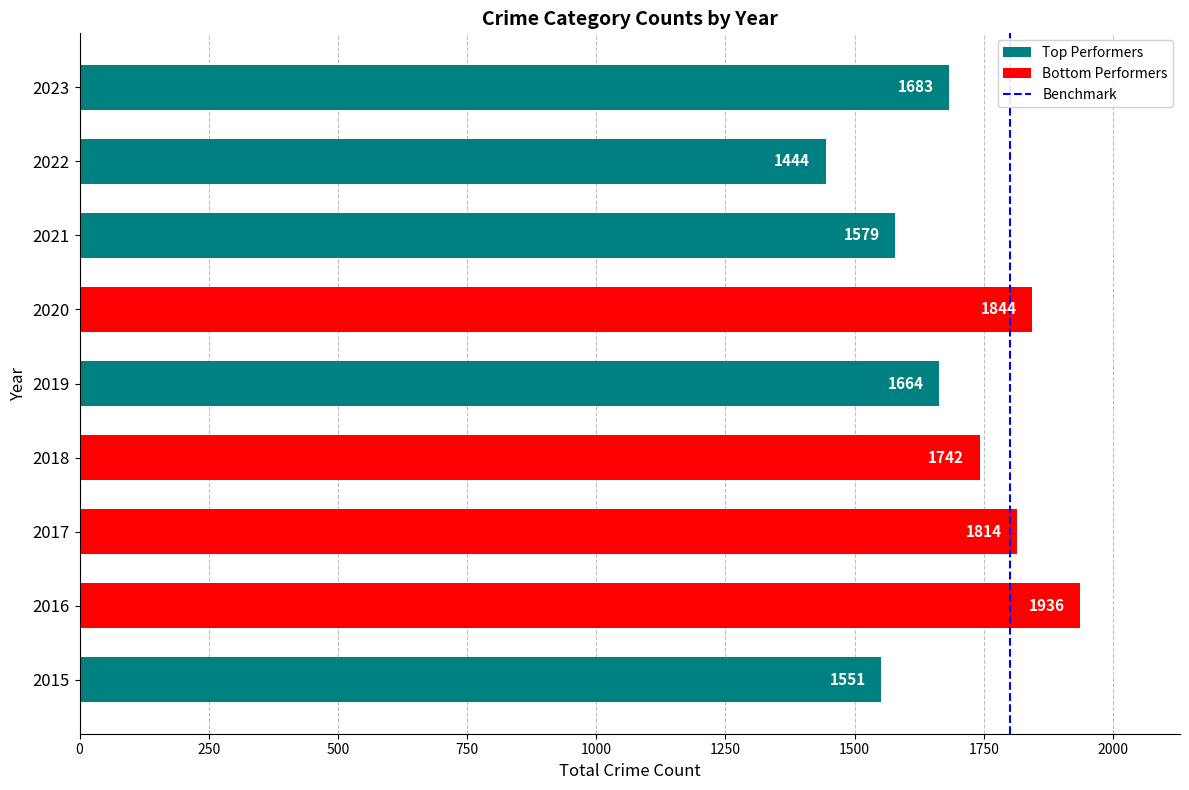

What is the average value?

1695